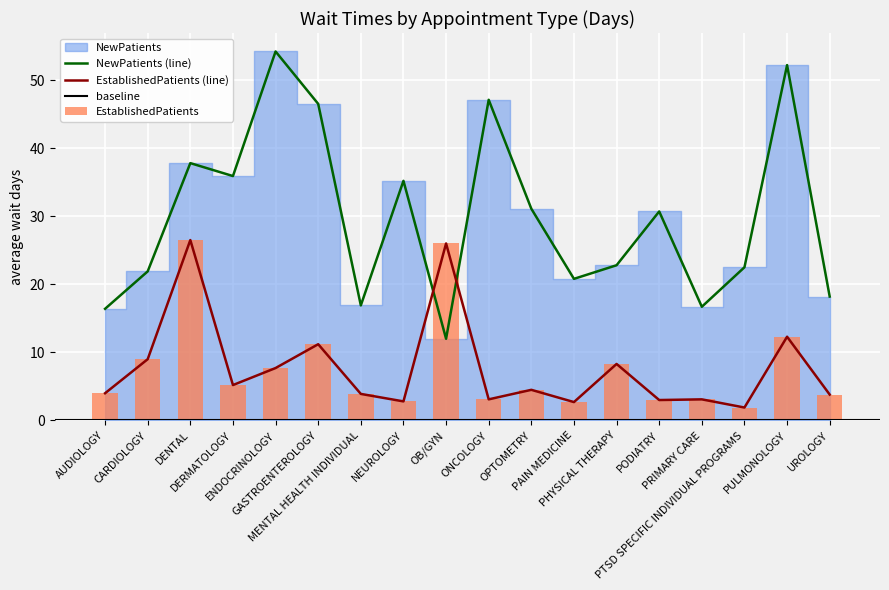

How many groups of bars are there?

18